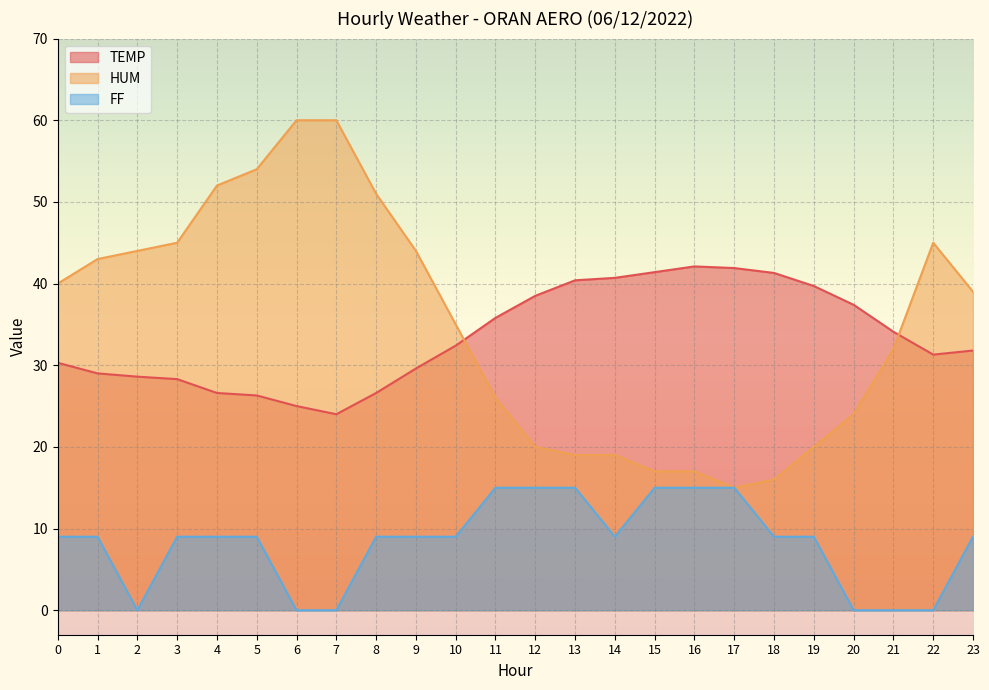

True or false: TEMP and FF cross at least once.

False